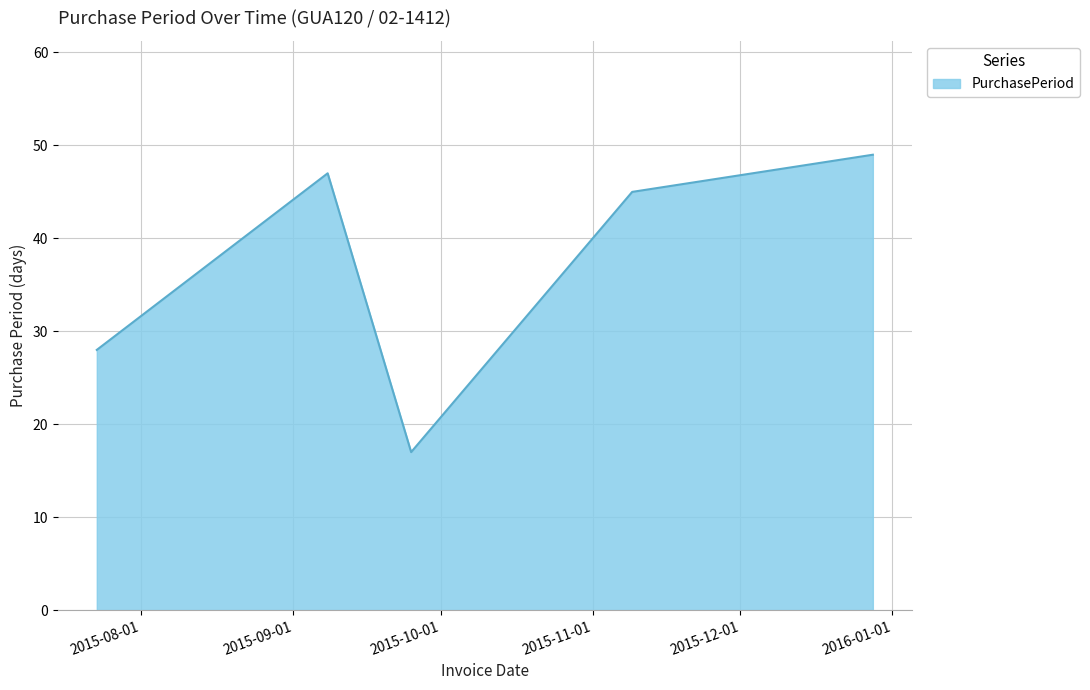

What is the sum of all values?

186